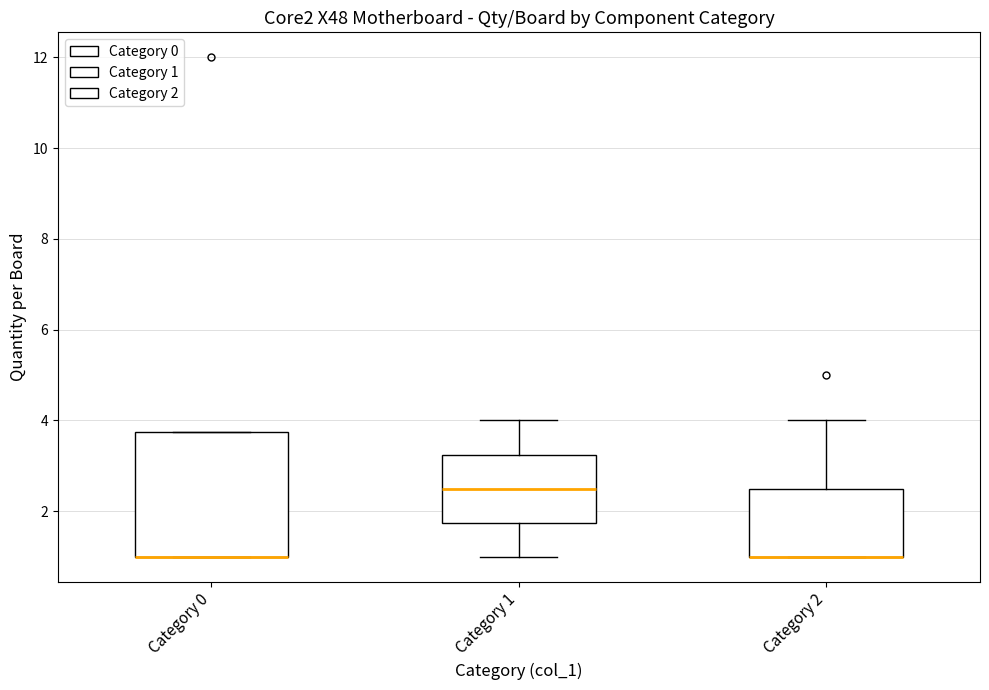

Comparing the boxes themselves (not the whiskers), which one is the tallest?

Category 0